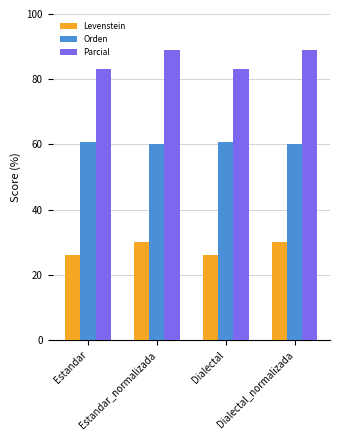

What is the minimum value for Orden?

60.2